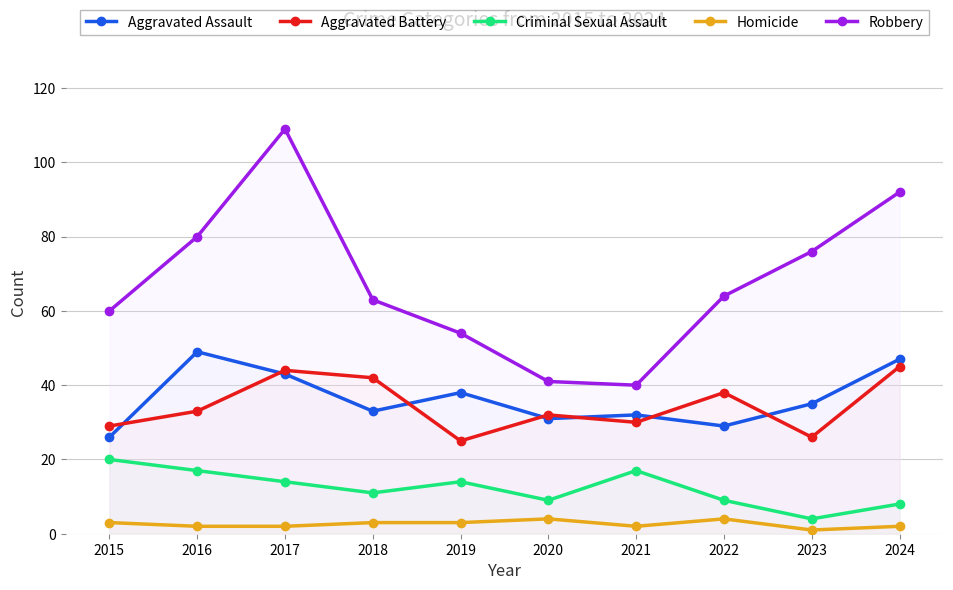

Does the chart have visible grid lines?

Yes